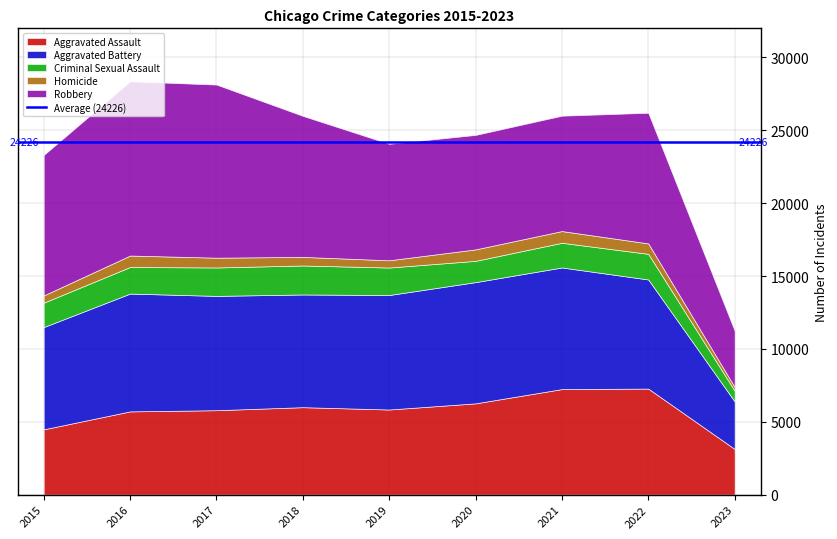

What is the maximum value shown in the chart?

11960